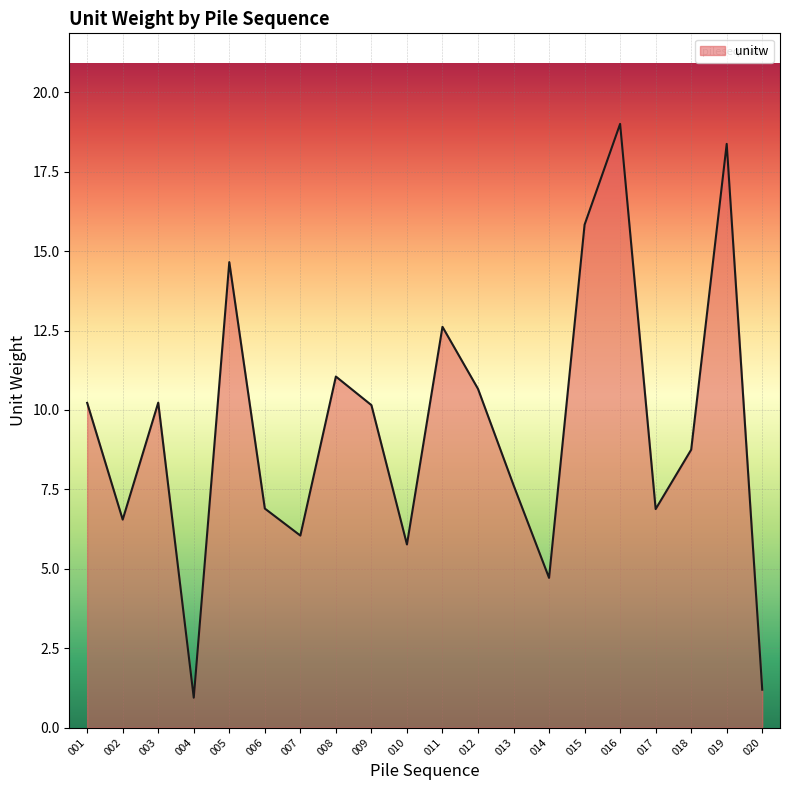

What is the difference between the maximum and minimum values?

18.1